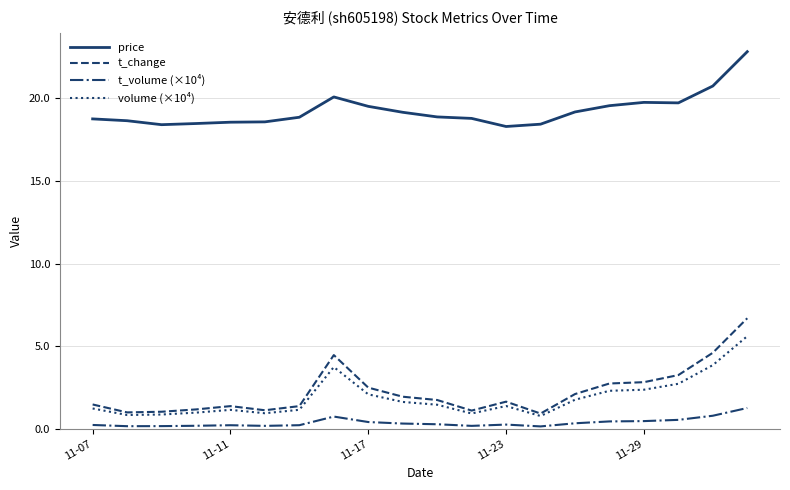

What is the average value of the price series?

19.3